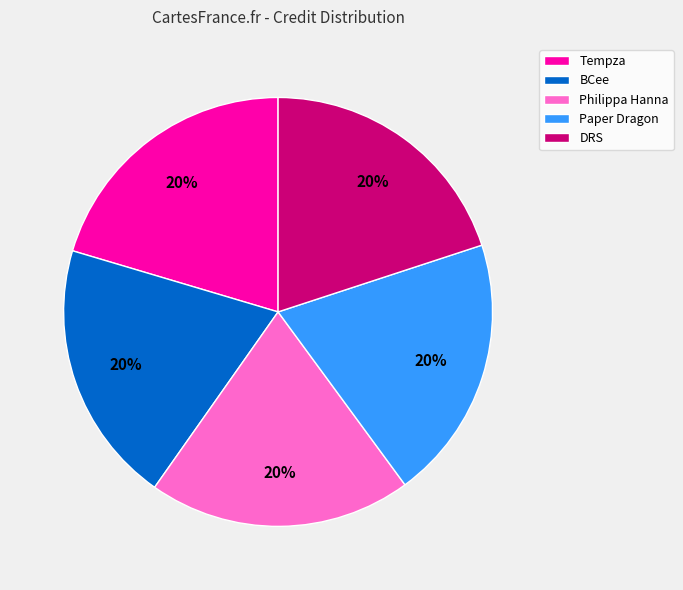

Approximately how many times larger is the value at DRS compared to Paper Dragon?

1.0